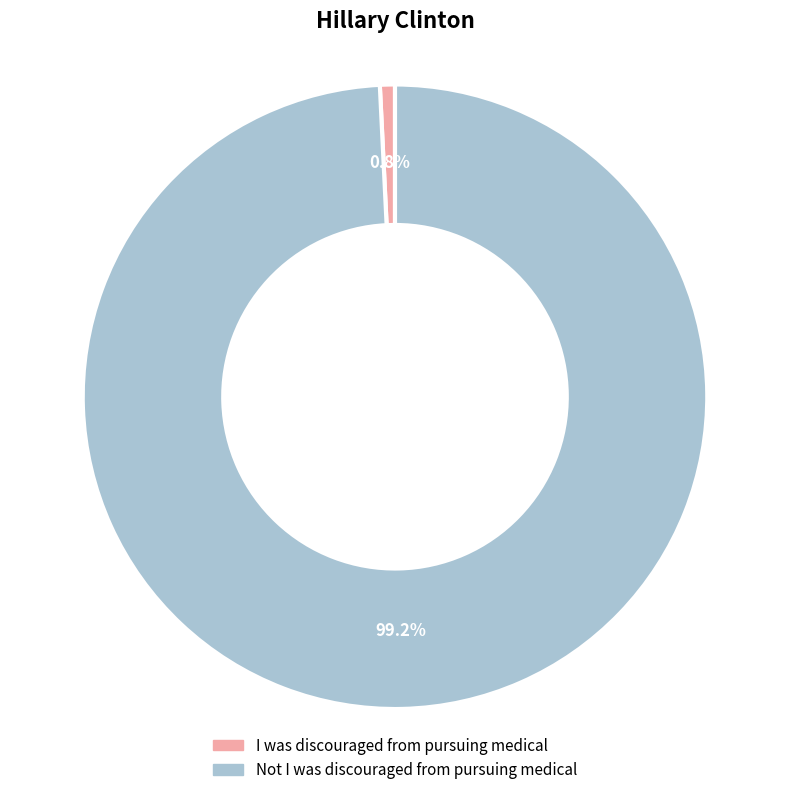

Is it true that Not I was discouraged from pursuing medical is 93% of the pie?

False